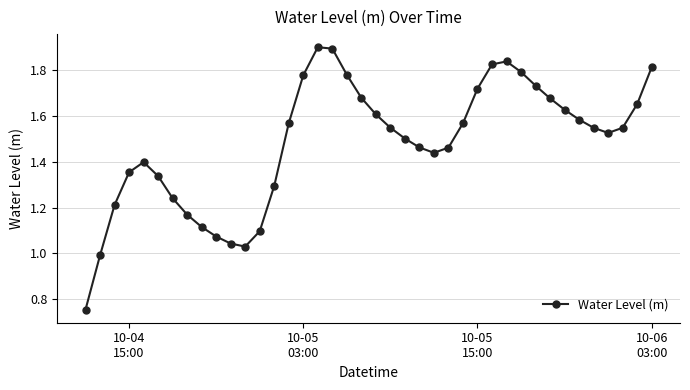

What is the greatest value displayed?

1.9